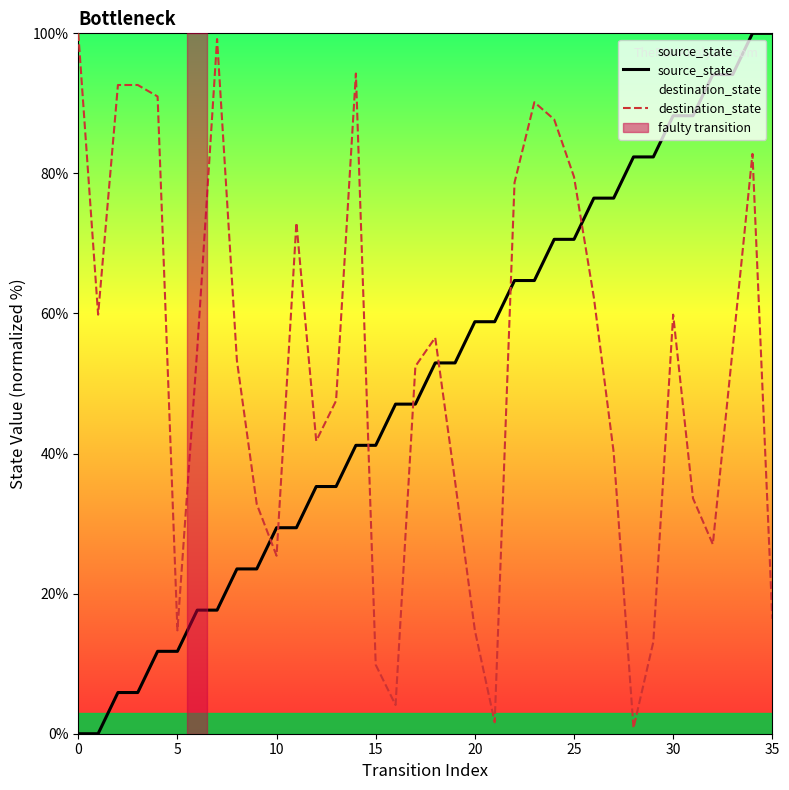

Is the value of source_state at 14 greater than the value of destination_state at 22?

No